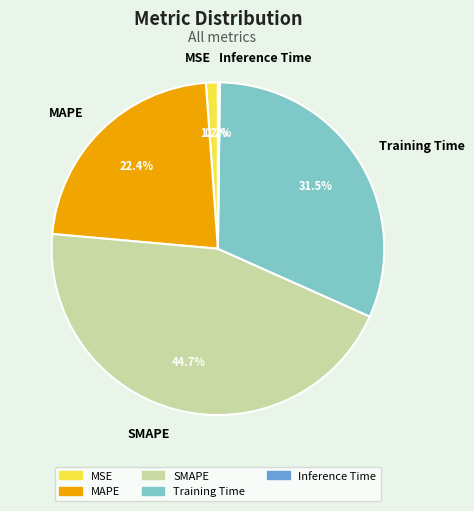

Combined, what portion of the pie is SMAPE and MSE?

45.9%